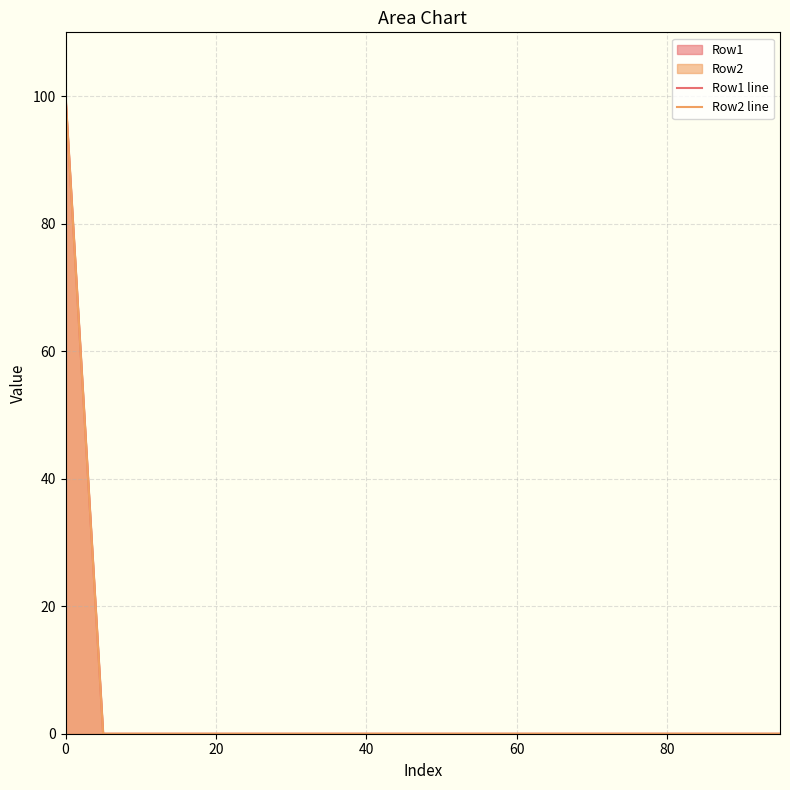

What is the greatest value displayed?

100